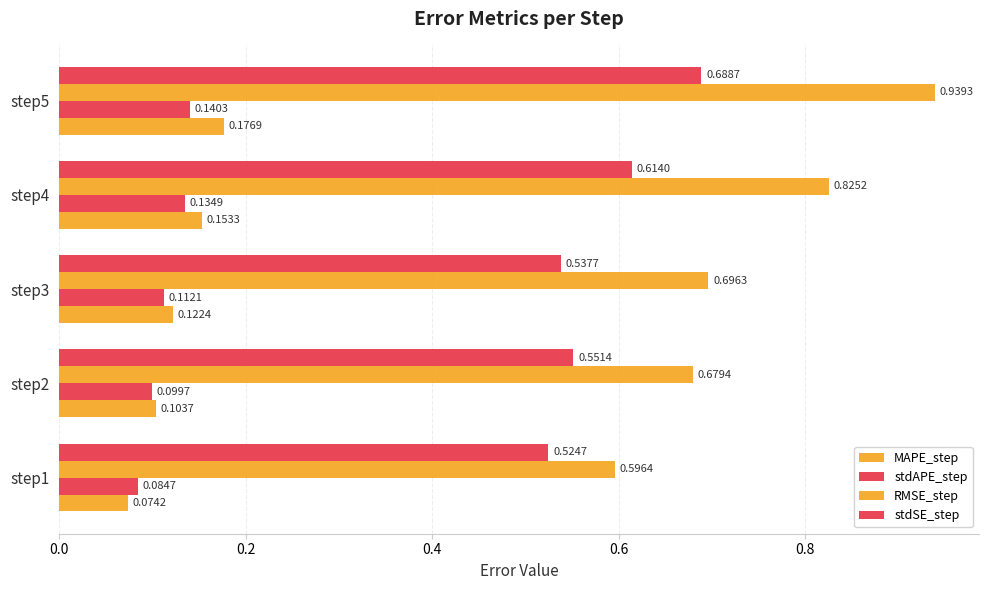

How many series are shown in this chart?

4